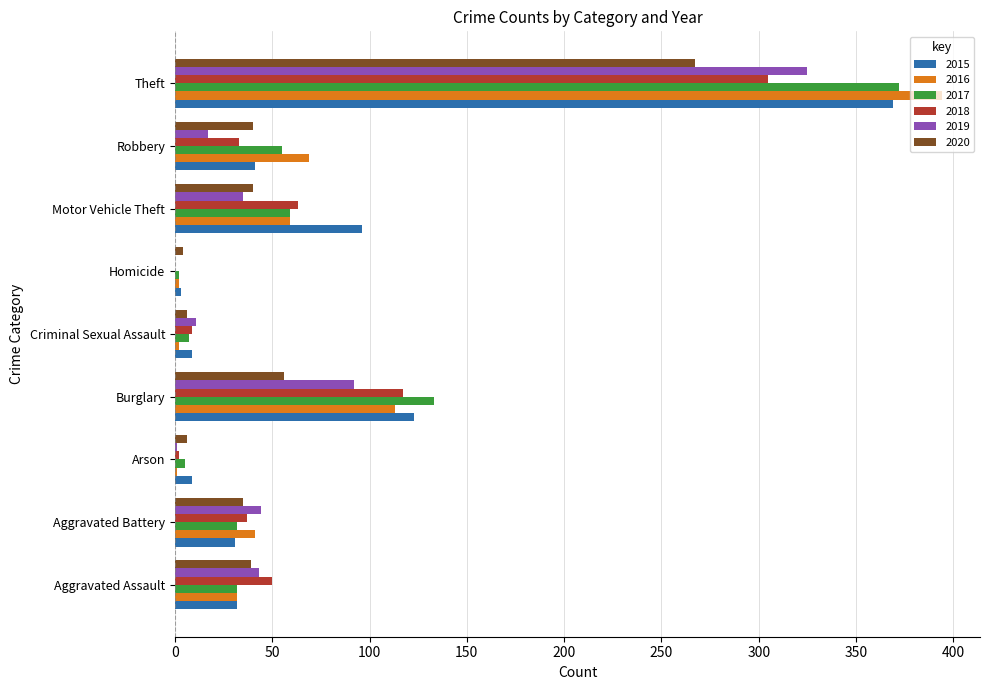

Is it true that 2020 equals 56 at Burglary?

True